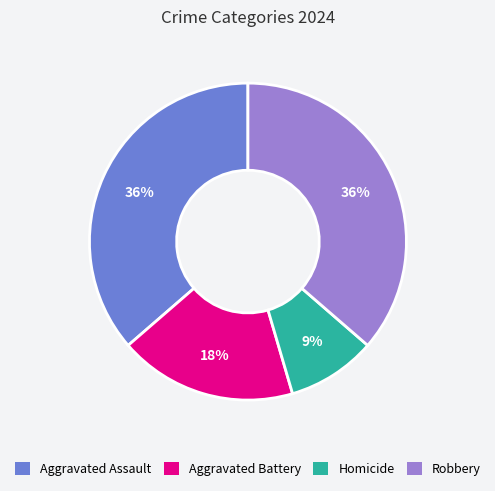

To the nearest percent, what portion does Aggravated Battery represent?

18%